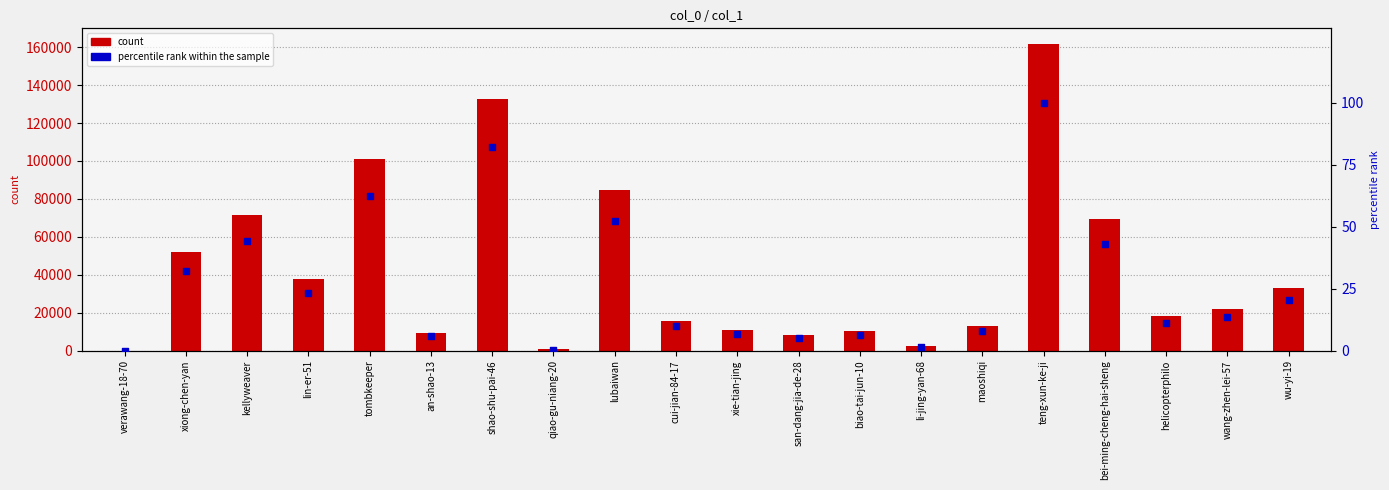

Is the value of count at san-dang-jia-de-28 greater than the value of percentile rank within the sample at helicopterphilo?

Yes